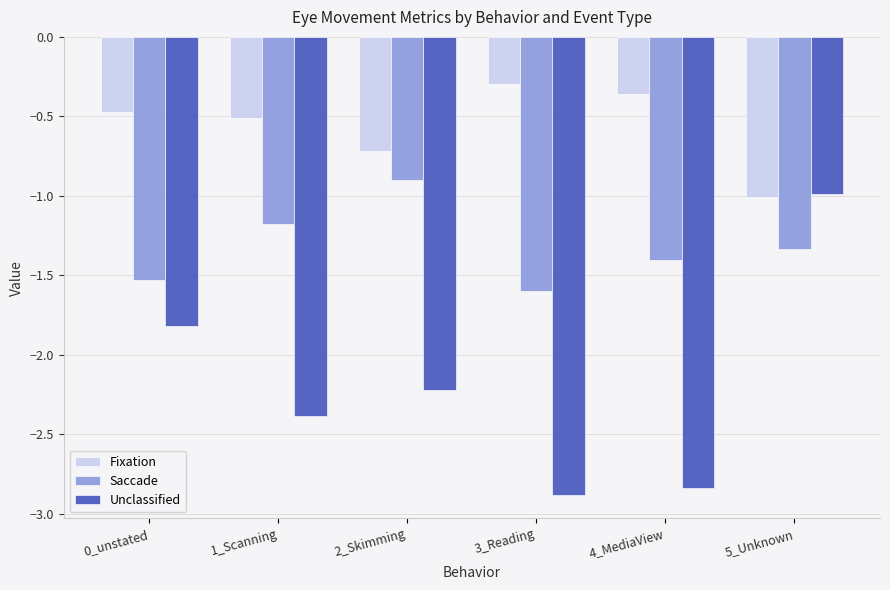

Rank the series by their average value, from lowest to highest.

Unclassified, Saccade, Fixation